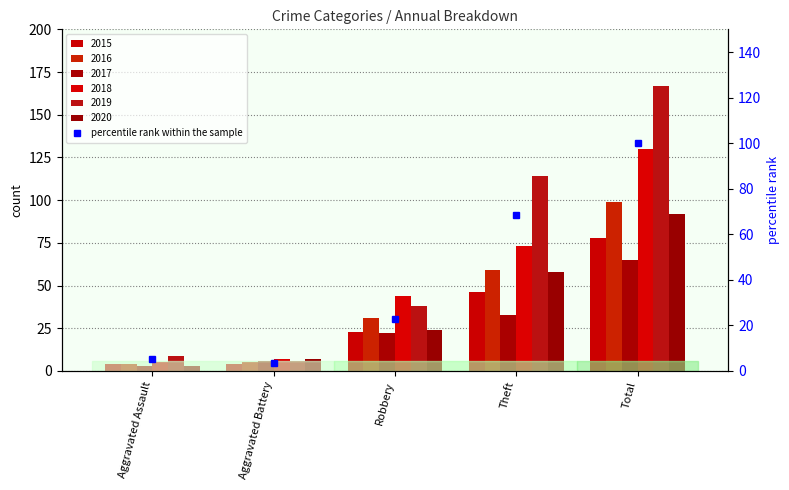

What is the value of the 4th bar from the left?

68.3